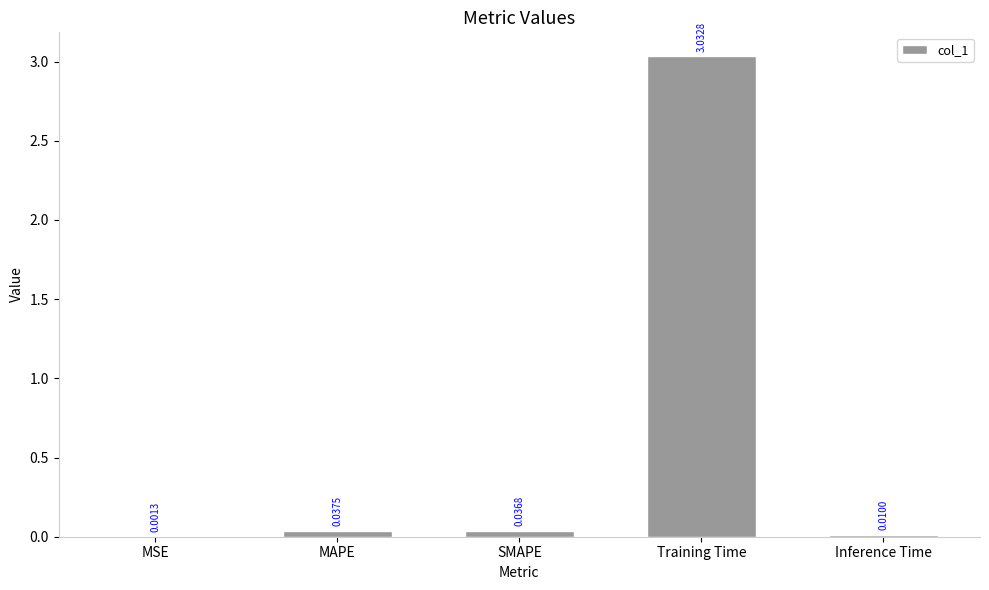

Which category has the highest value across all series?

Training Time